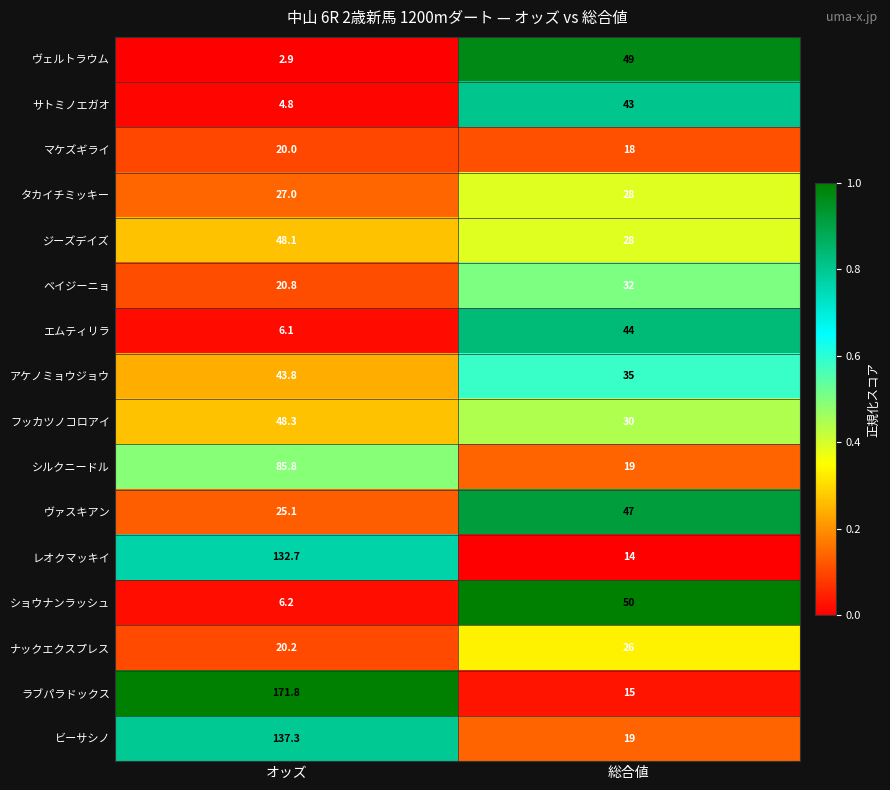

True or false: ショウナンラッシュ has a value of 6.2 at オッズ.

True